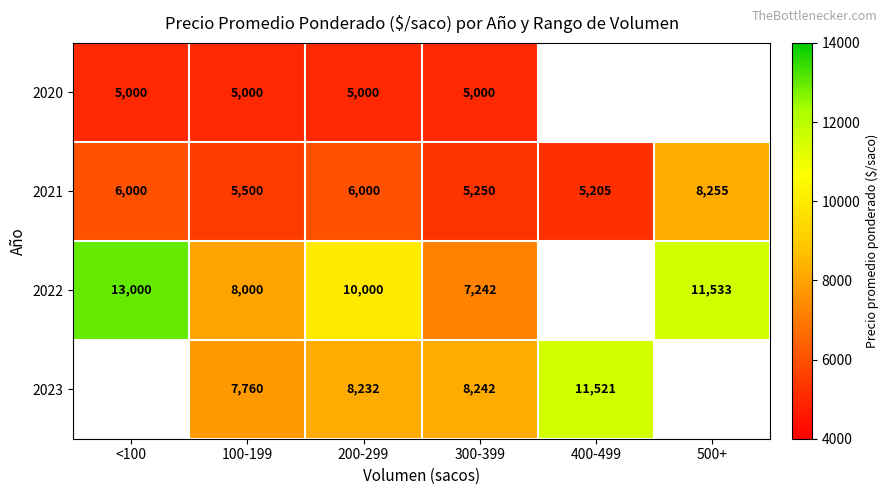

What is the difference between the 2022 values at <100 and 200-299?

3000